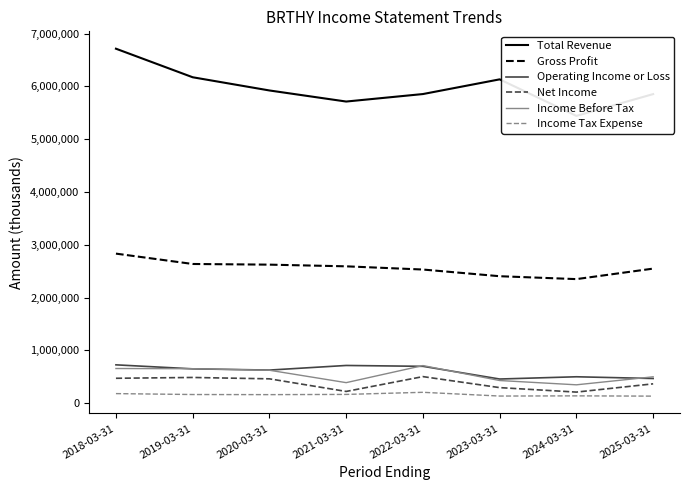

At which category does the chart reach its peak across all series?

2018-03-31